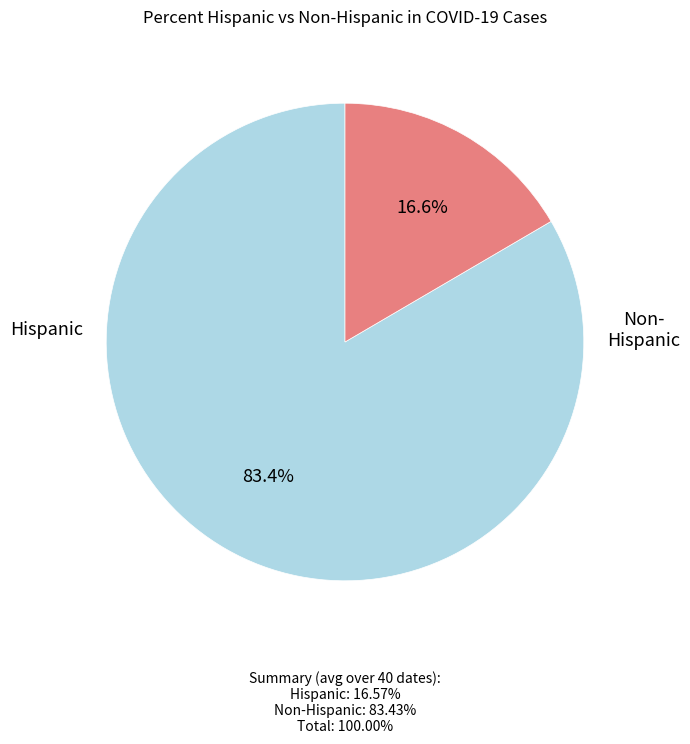

Is there any slice that represents more than half of the pie?

Yes